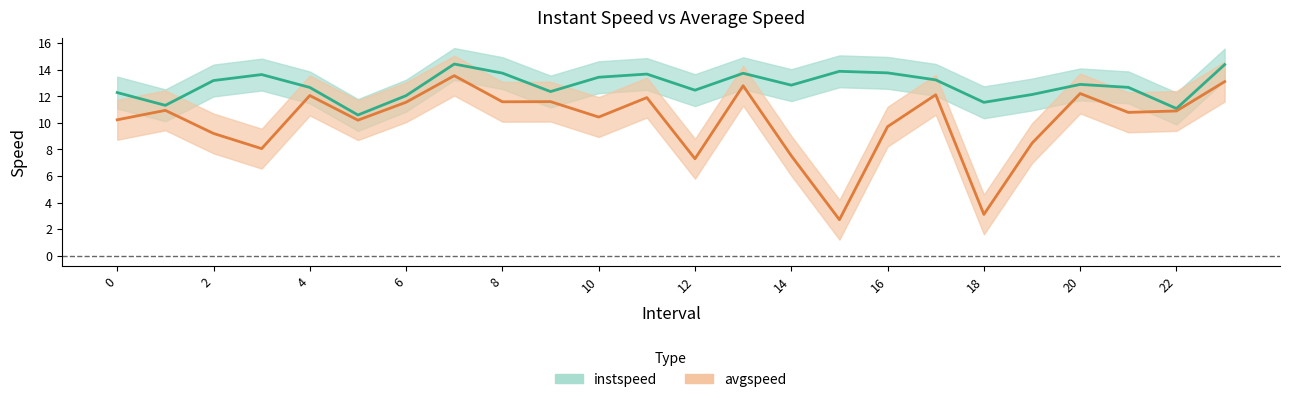

True or false: avgspeed has a value of 15.3 at 8.0.

False